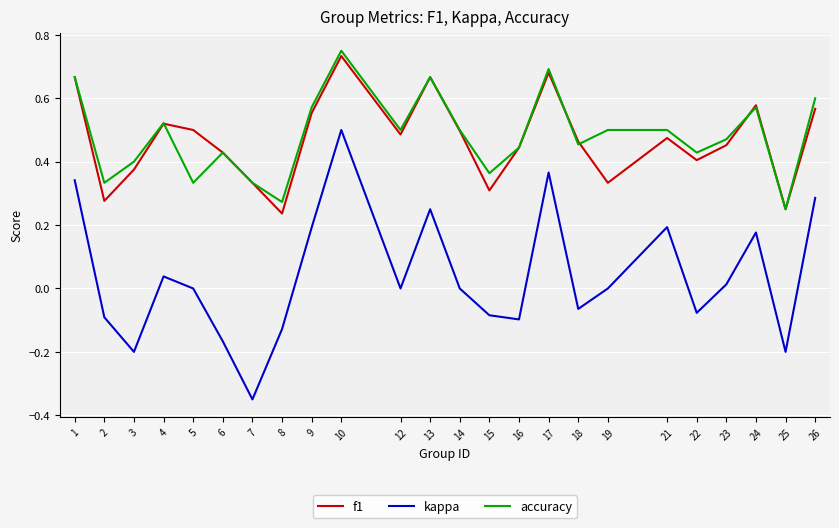

At 8, list the series in order from largest to smallest.

accuracy, f1, kappa